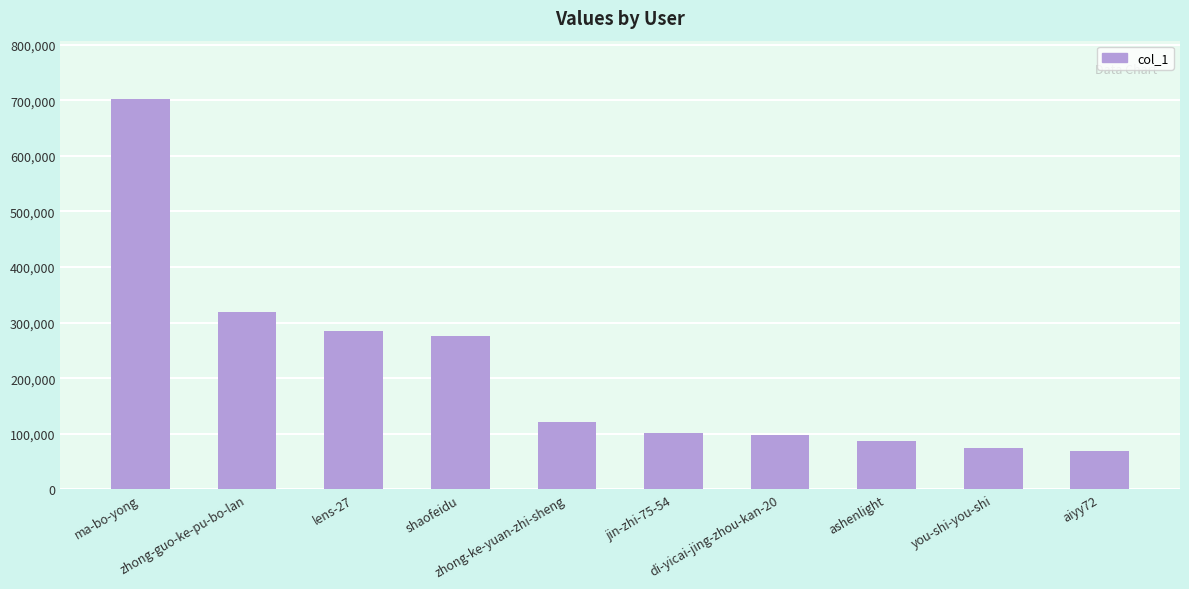

What is the average value?

213230